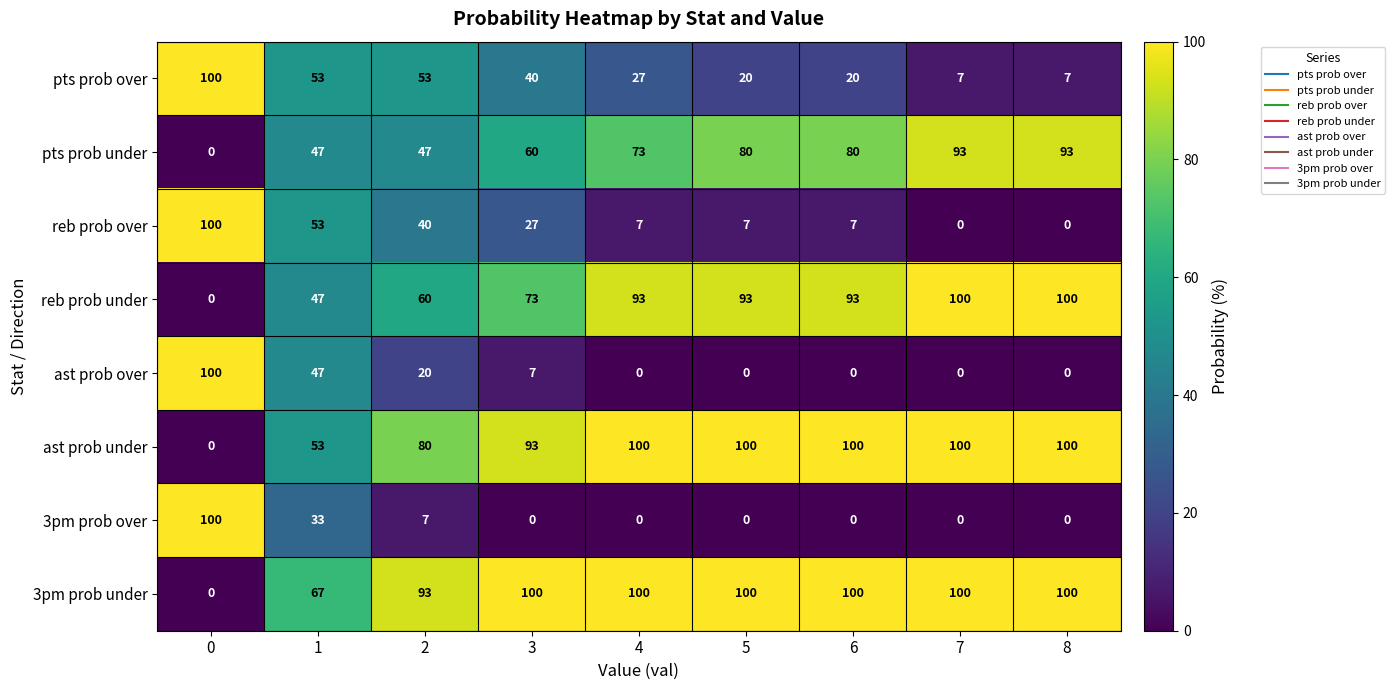

True or false: pts prob under has a value of 80 at 6.

True